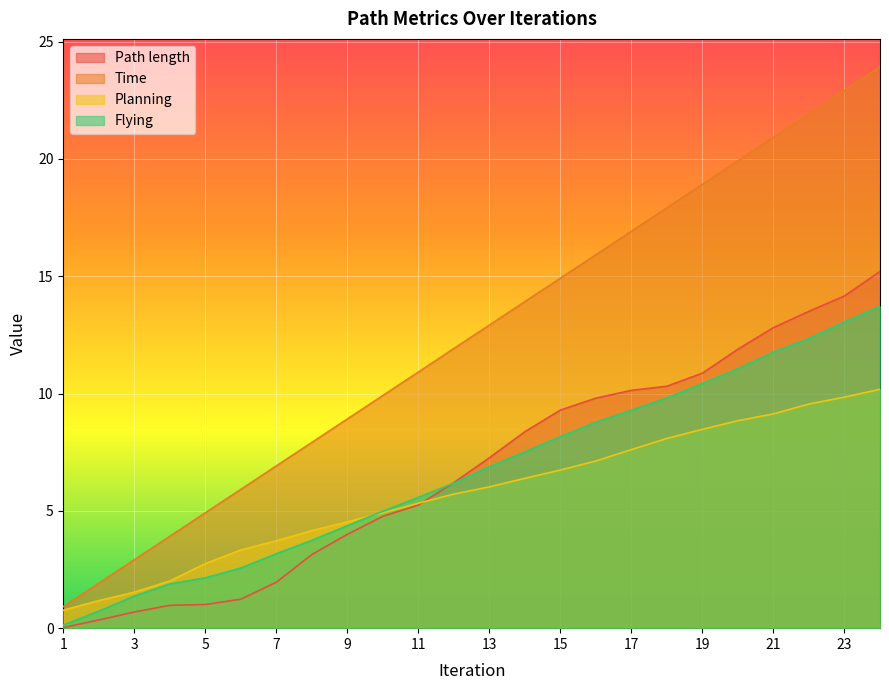

Reading left to right, list all the values displayed in this chart.

Path length: 1=0.0	2=0.3	3=0.7	4=1.0	5=1.0	6=1.2	7=2.0	8=3.1	9=4.0	10=4.8	11=5.2	12=6.2	13=7.3	14=8.4	15=9.3	16=9.8	17=10.1	18=10.3	19=10.9	20=11.9	21=12.8	22=13.5	23=14.2	24=15.2
Time: 1=0.9	2=1.9	3=2.9	4=3.9	5=4.9	6=5.9	7=6.9	8=7.9	9=8.9	10=9.9	11=10.9	12=11.9	13=12.9	14=13.9	15=14.9	16=15.9	17=16.9	18=17.9	19=18.9	20=19.9	21=20.9	22=21.9	23=22.9	24=23.9
Planning: 1=0.8	2=1.2	3=1.5	4=2.0	5=2.8	6=3.3	7=3.7	8=4.2	9=4.5	10=4.9	11=5.3	12=5.7	13=6.0	14=6.4	15=6.7	16=7.1	17=7.6	18=8.1	19=8.5	20=8.8	21=9.1	22=9.6	23=9.8	24=10.2
Flying: 1=0.1	2=0.7	3=1.4	4=1.9	5=2.1	6=2.6	7=3.2	8=3.7	9=4.4	10=5.0	11=5.6	12=6.2	13=6.9	14=7.5	15=8.2	16=8.8	17=9.3	18=9.8	19=10.4	20=11.1	21=11.8	22=12.3	23=13.1	24=13.7